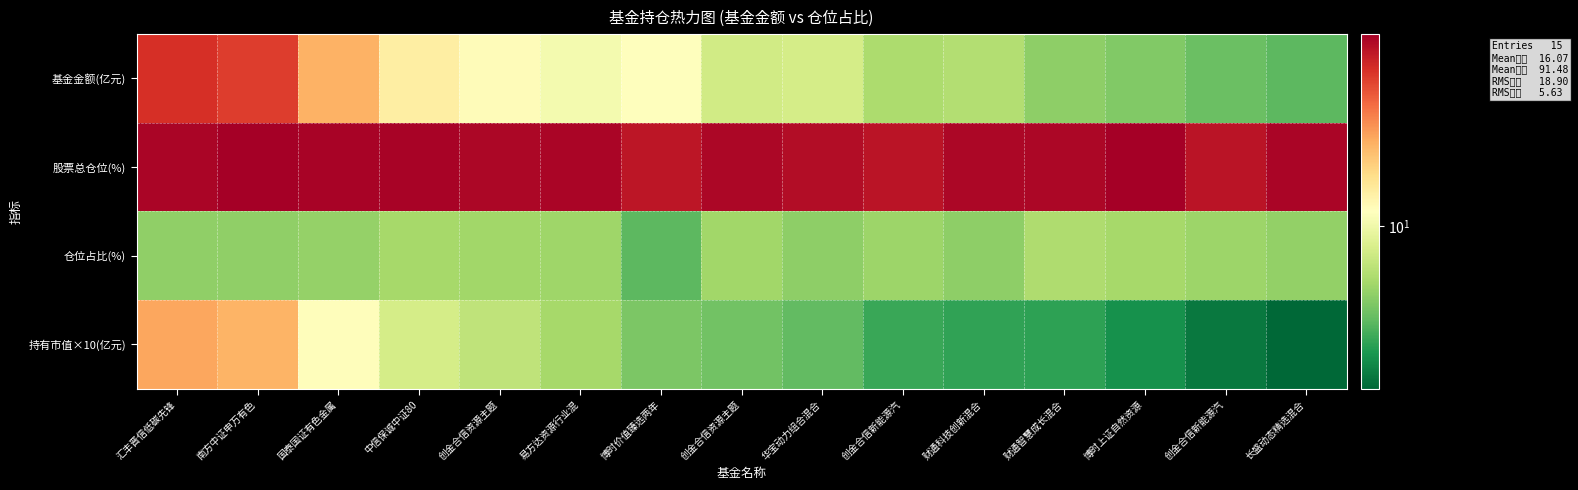

Reading left to right, what are all the values shown in this chart?

基金金额(亿元): 汇丰晋信低碳先锋=65.0	南方中证申万有色=58.6	国泰国证有色金属=26.7	中信保诚中证80=14.8	创金合信资源主题=12.4	易方达资源行业混=10.5	博时价值臻选两年=12.1	创金合信资源主题=7.3	华宝动力组合混合=7.5	创金合信新能源汽=5.5	财通科技创新混合=5.7	财通智慧成长混合=4.4	博时上证自然资源=4.0	创金合信新能源汽=3.4	长盛动态精选混合=3.2
股票总仓位(%): 汇丰晋信低碳先锋=94.4	南方中证申万有色=99.3	国泰国证有色金属=95.1	中信保诚中证80=94.6	创金合信资源主题=92.8	易方达资源行业混=93.9	博时价值臻选两年=80.5	创金合信资源主题=92.8	华宝动力组合混合=88.1	创金合信新能源汽=82.0	财通科技创新混合=92.3	财通智慧成长混合=91.8	博时上证自然资源=98.6	创金合信新能源汽=82.0	长盛动态精选混合=94.0
仓位占比(%): 汇丰晋信低碳先锋=4.4	南方中证申万有色=4.5	国泰国证有色金属=4.6	中信保诚中证80=5.1	创金合信资源主题=5.0	易方达资源行业混=4.9	博时价值臻选两年=3.2	创金合信资源主题=5.0	华宝动力组合混合=4.4	创金合信新能源汽=4.8	财通科技创新混合=4.3	财通智慧成长混合=5.5	博时上证自然资源=5.1	创金合信新能源汽=4.8	长盛动态精选混合=4.5
持有市值×10(亿元): 汇丰晋信低碳先锋=28.8	南方中证申万有色=26.1	国泰国证有色金属=12.2	中信保诚中证80=7.6	创金合信资源主题=6.2	易方达资源行业混=5.2	博时价值臻选两年=3.9	创金合信资源主题=3.7	华宝动力组合混合=3.3	创金合信新能源汽=2.6	财通科技创新混合=2.5	财通智慧成长混合=2.4	博时上证自然资源=2.1	创金合信新能源汽=1.7	长盛动态精选混合=1.4